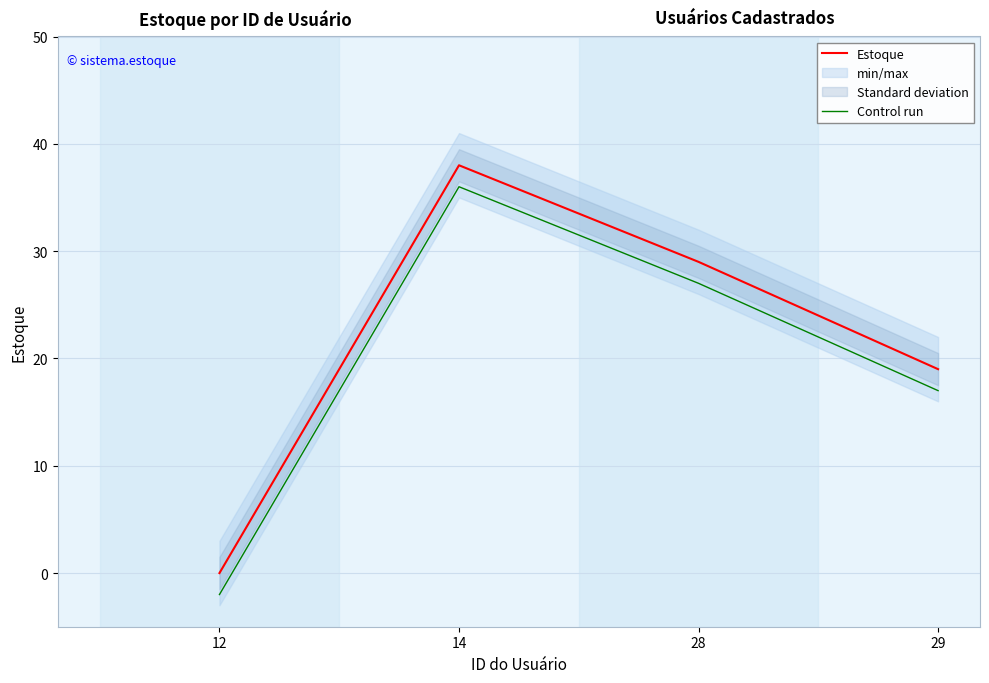

Reading left to right, what are all the values shown in this chart?

Estoque: 0	38	29	19
Control run: -2	36	27	17